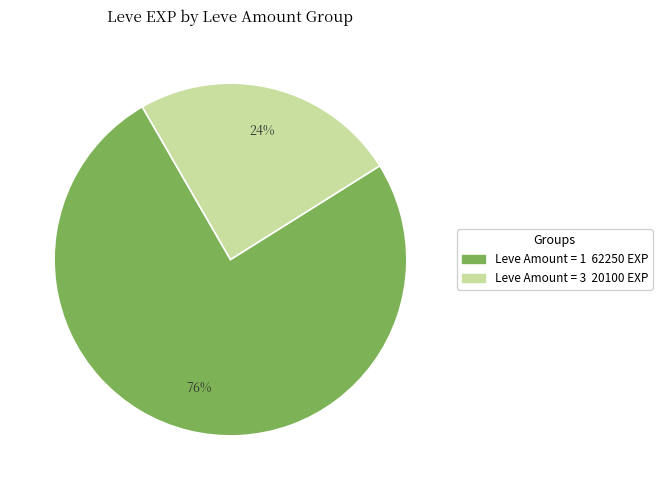

Does any single category account for the majority?

Yes